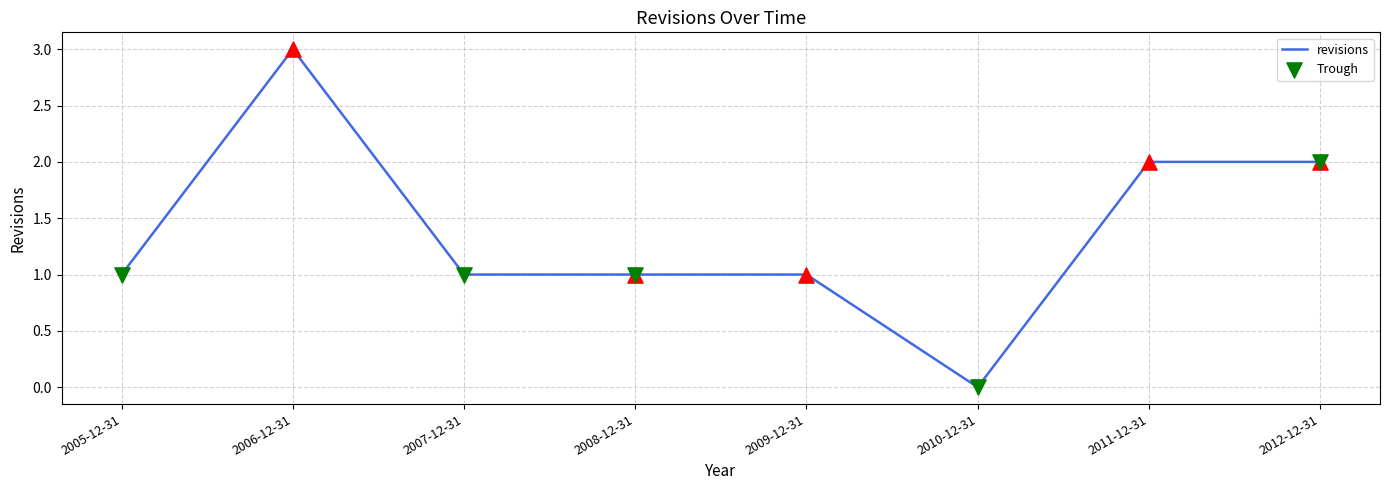

What is the ratio of the value at 2012-12-31 to the value at 2007-12-31?

2.0